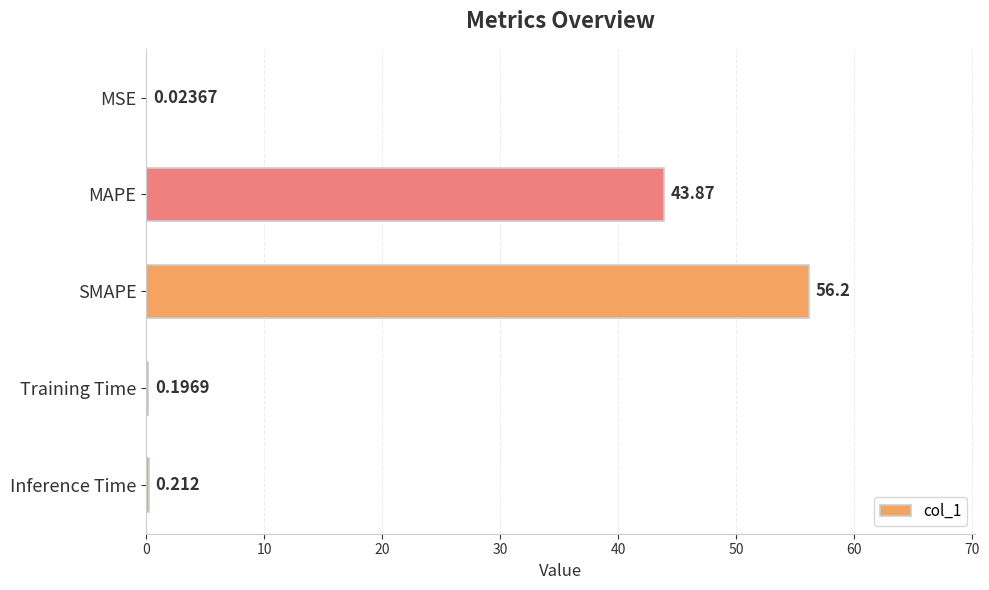

What is the sum of all values?

100.5